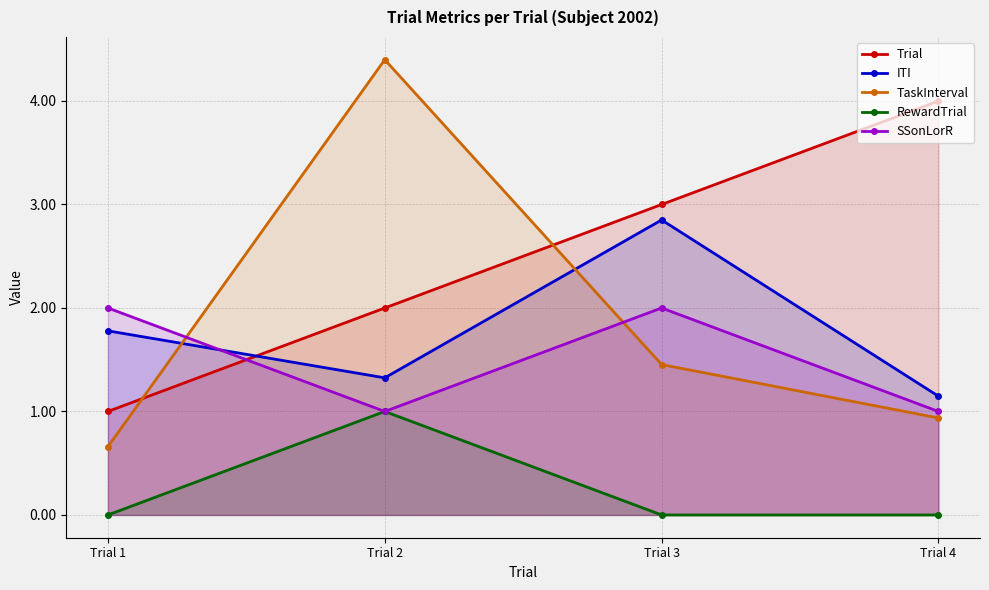

Is it true that SSonLorR equals 2.0 at Trial 3?

True